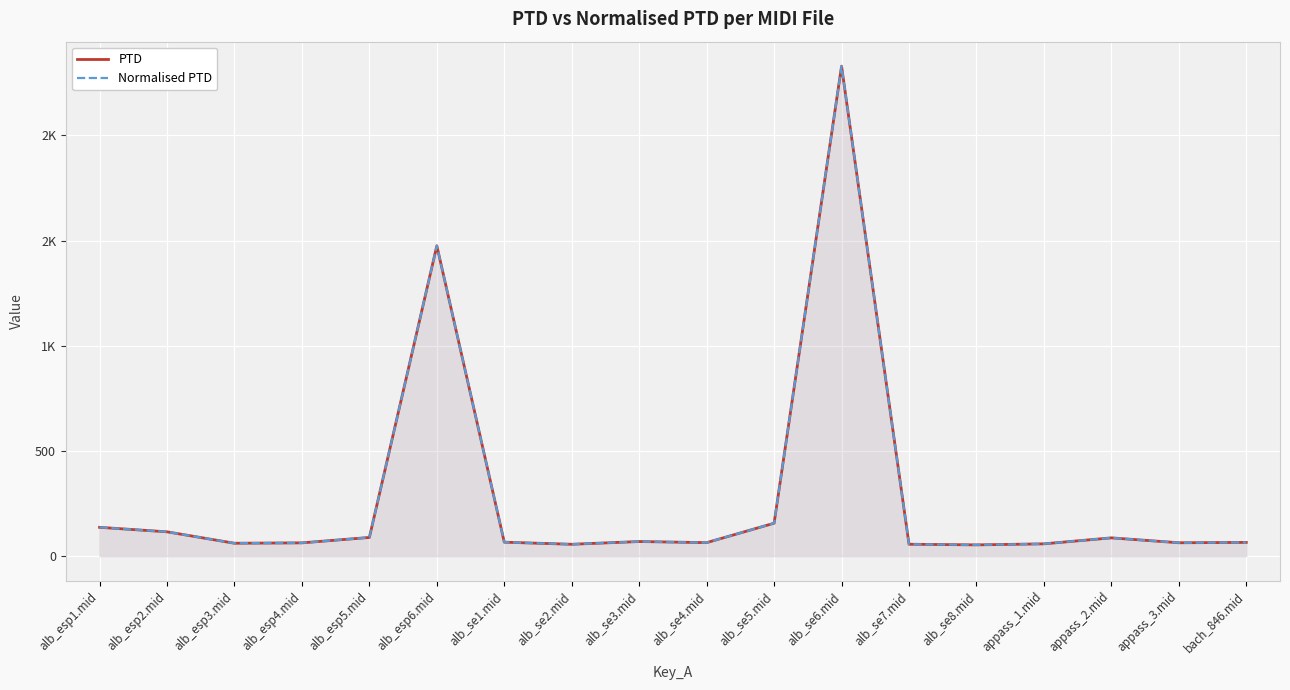

Which category has the lowest value across all series?

alb_se8.mid